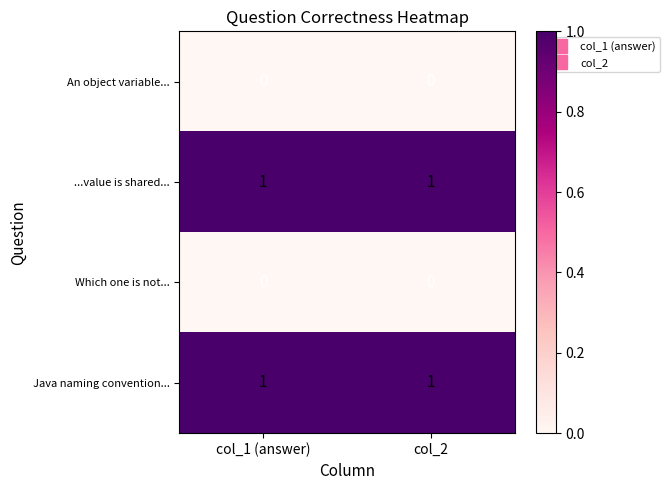

Reading left to right, transcribe all the data shown in this chart.

An object variable...: 0	0
...value is shared...: 1	1
Which one is not...: 0	0
Java naming convention...: 1	1